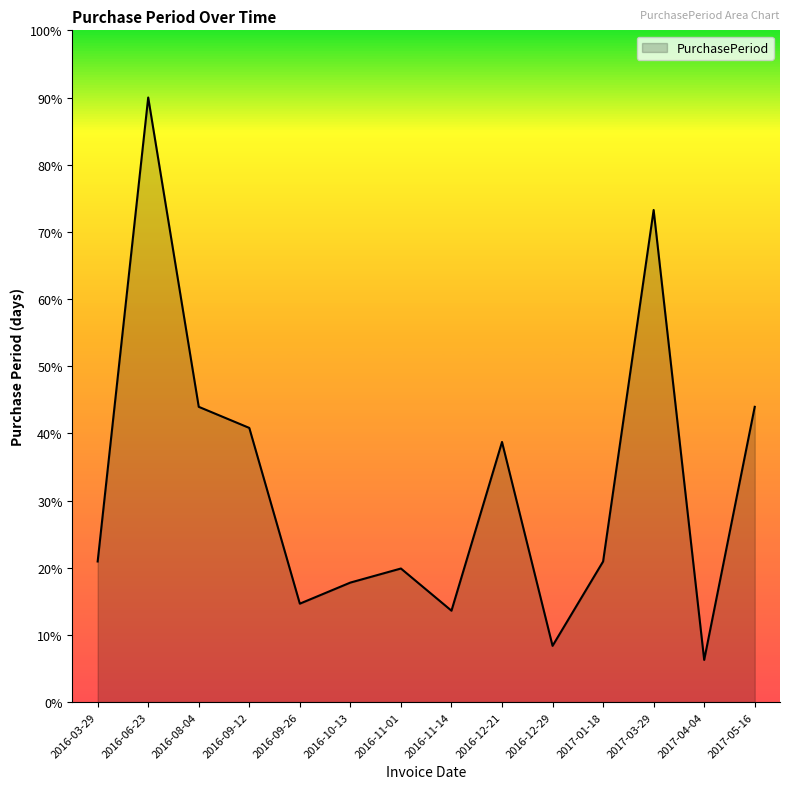

Does the chart have visible grid lines?

No